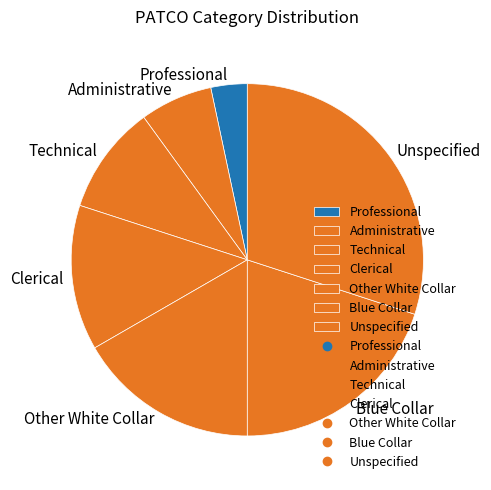

Is Unspecified the majority of the pie?

No